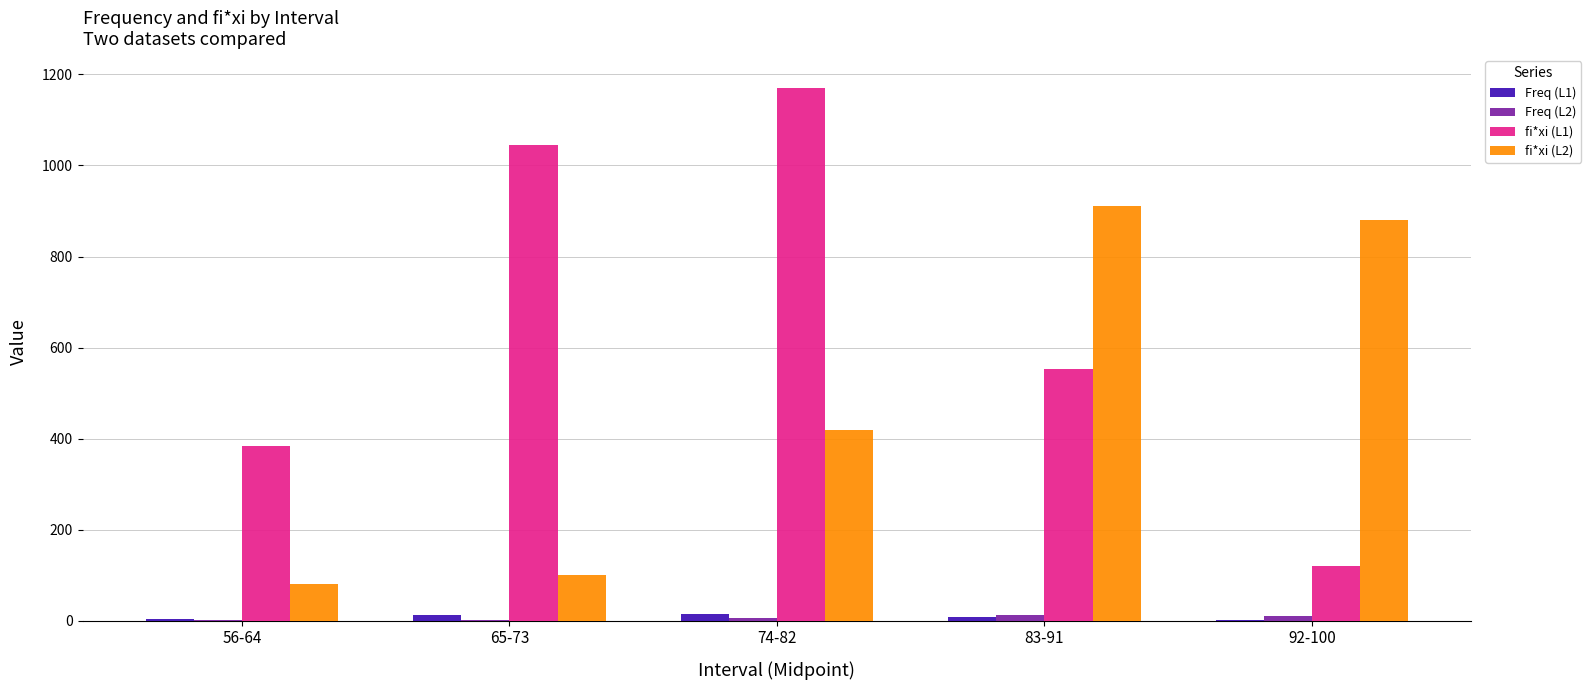

Is it true that fi*xi (L2) equals 420 at 74-82?

True